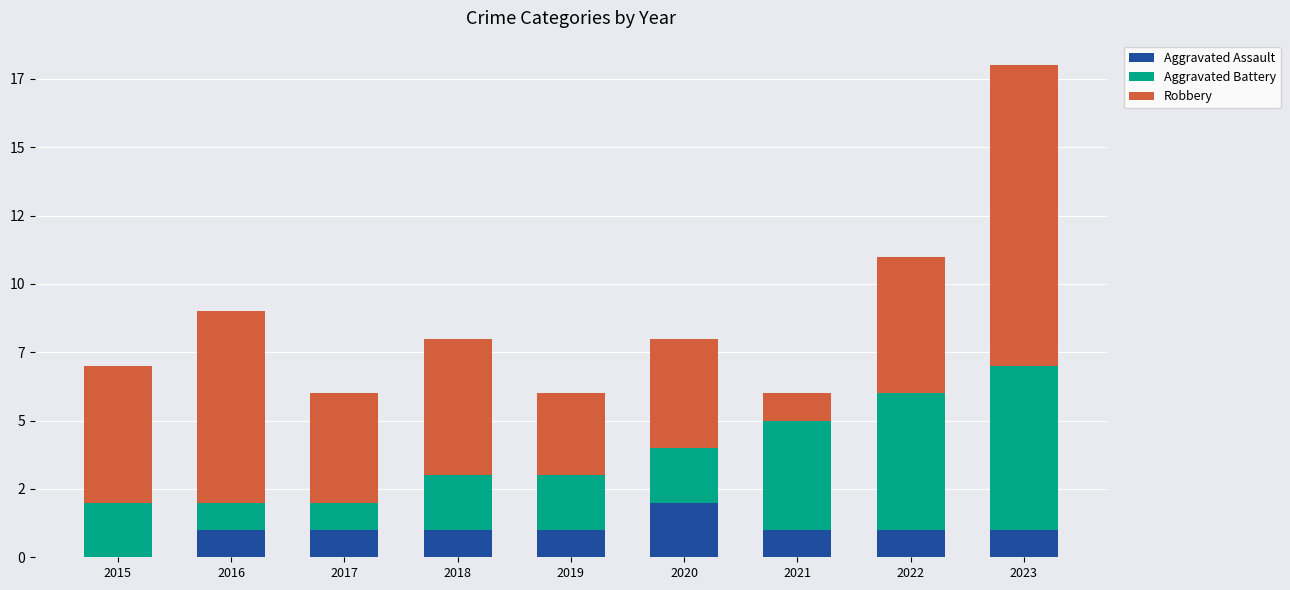

Are the bars grouped side by side (vs. stacked)?

No